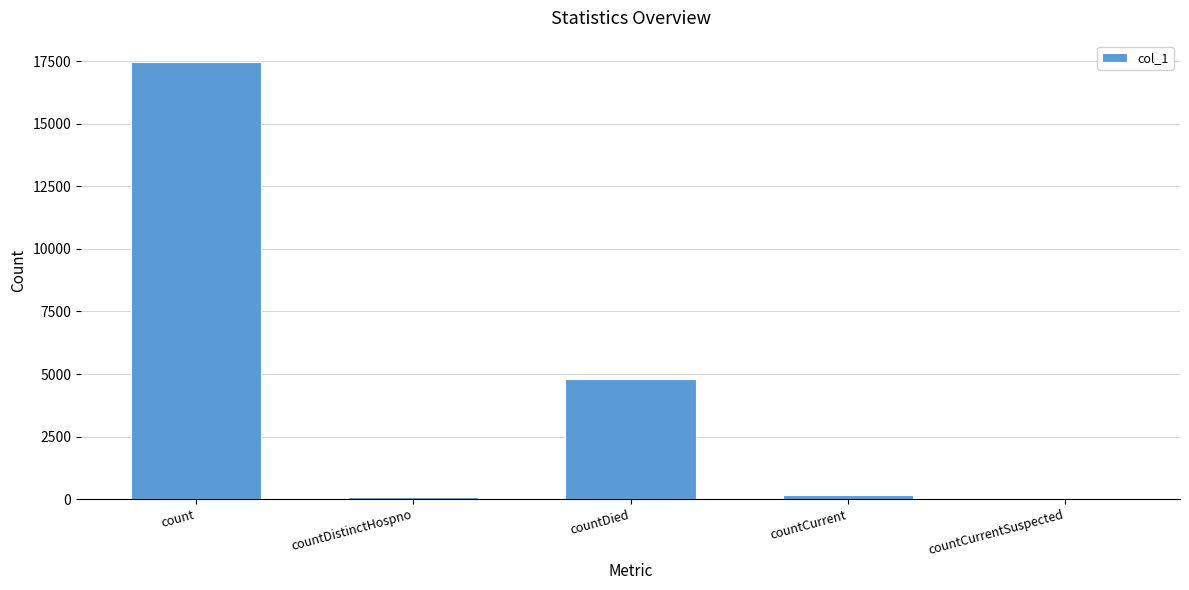

How many series are shown in this chart?

1